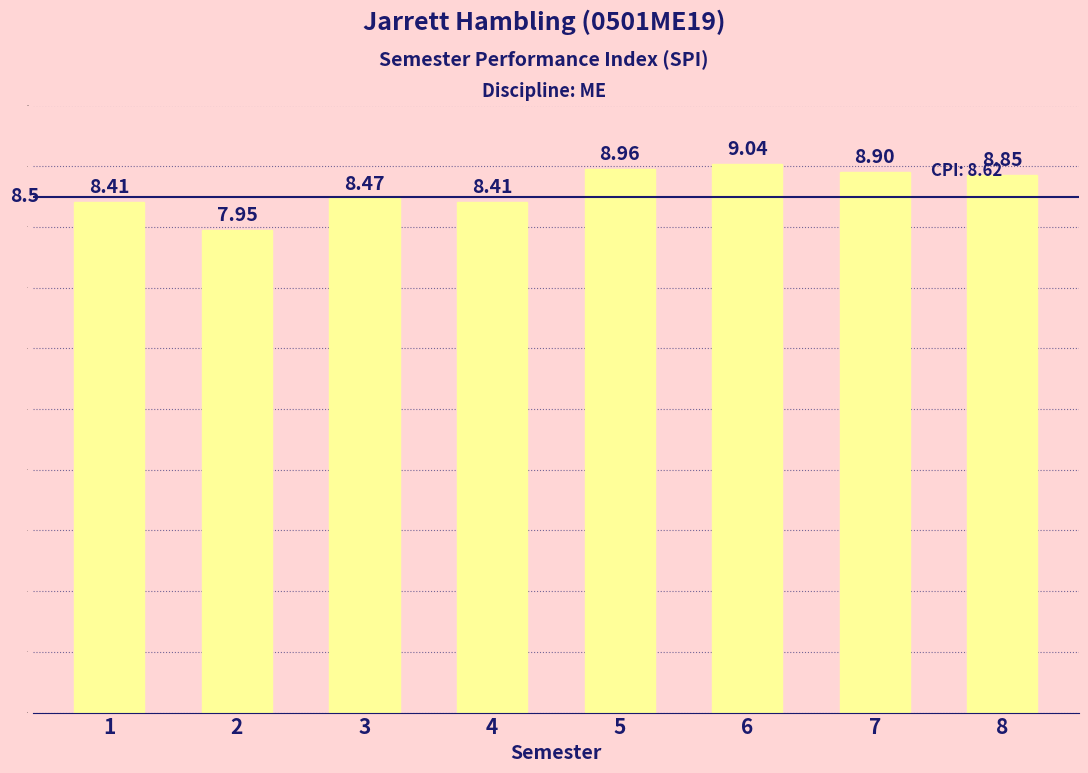

What is the change in value from 4 to 8?

+0.4